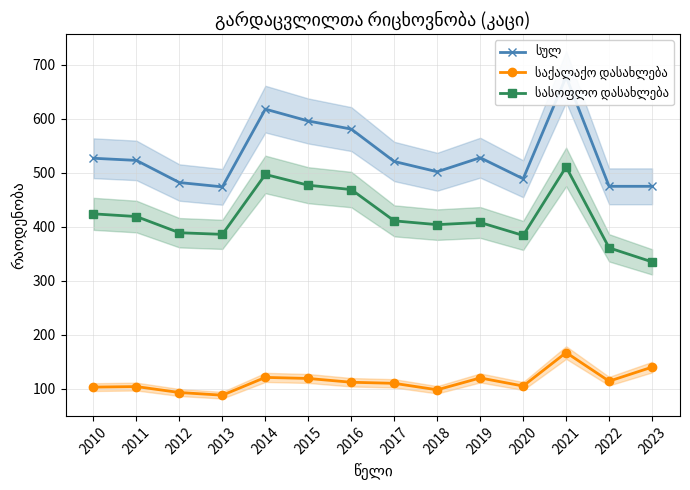

What is the sum of all სასოფლო დასახლება values?

5875